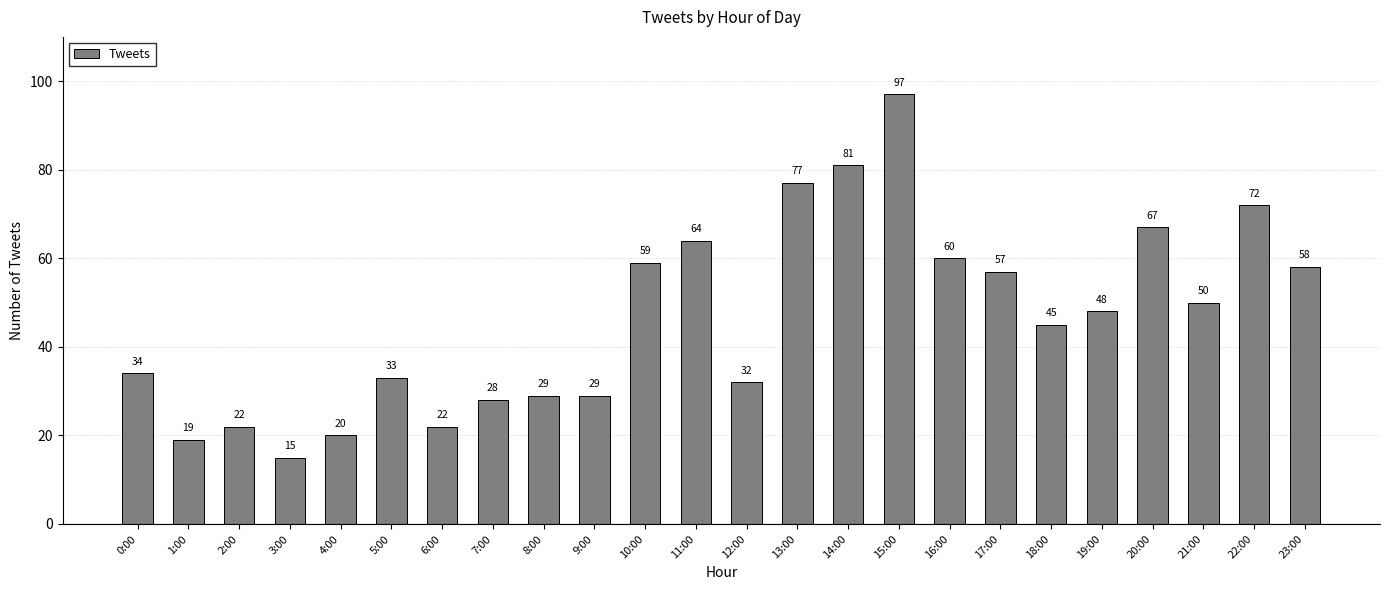

What is the difference between the maximum and minimum values?

82